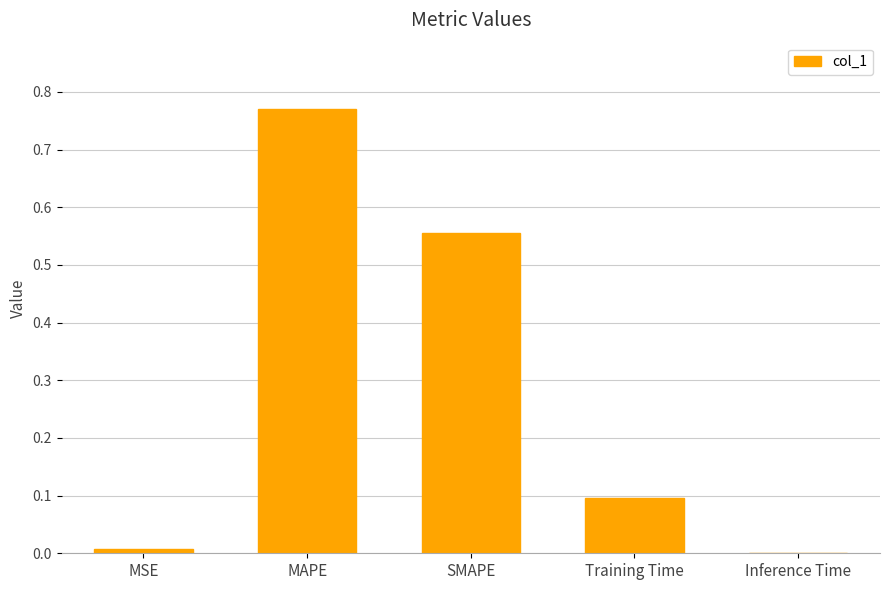

What is the difference between the values at Inference Time and Training Time?

0.1